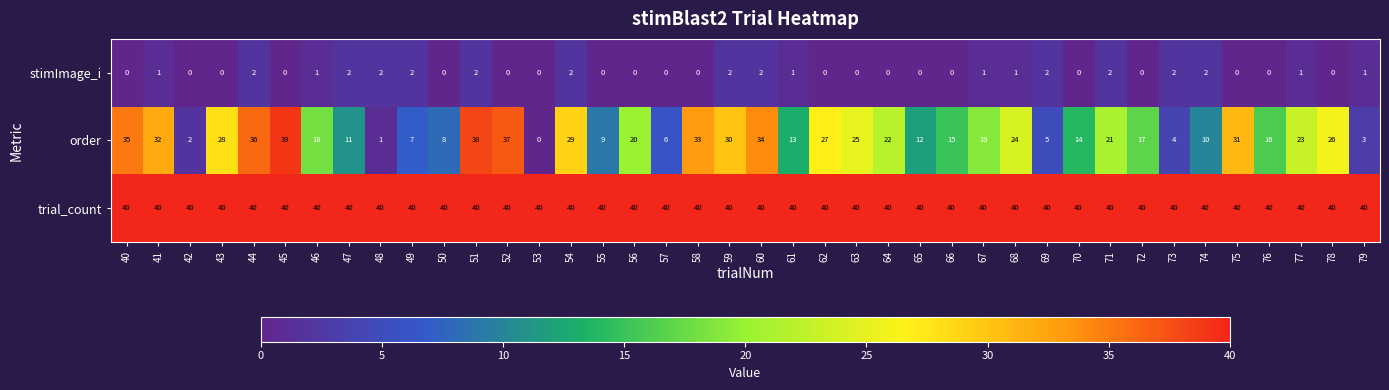

Count the stimImage_i values in the range 0 to 2.

40